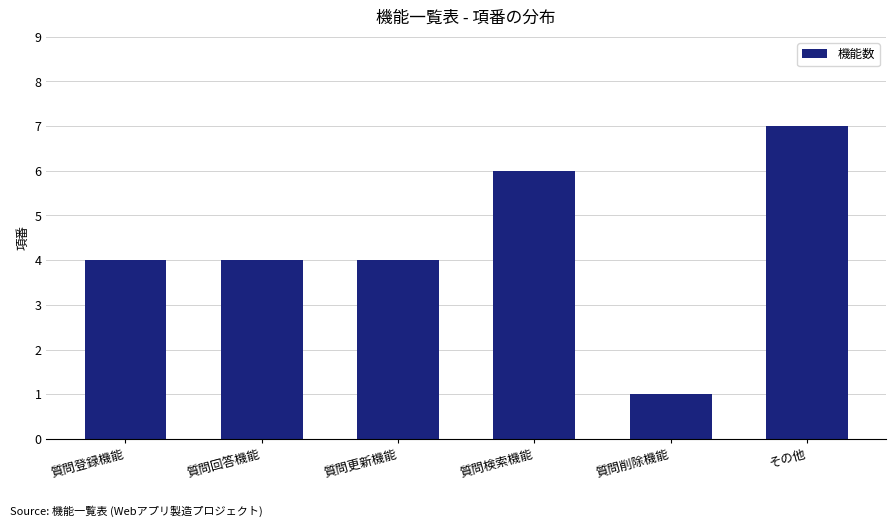

Reading right to left, extract all data points from this chart.

その他=7	質問削除機能=1	質問検索機能=6	質問更新機能=4	質問回答機能=4	質問登録機能=4